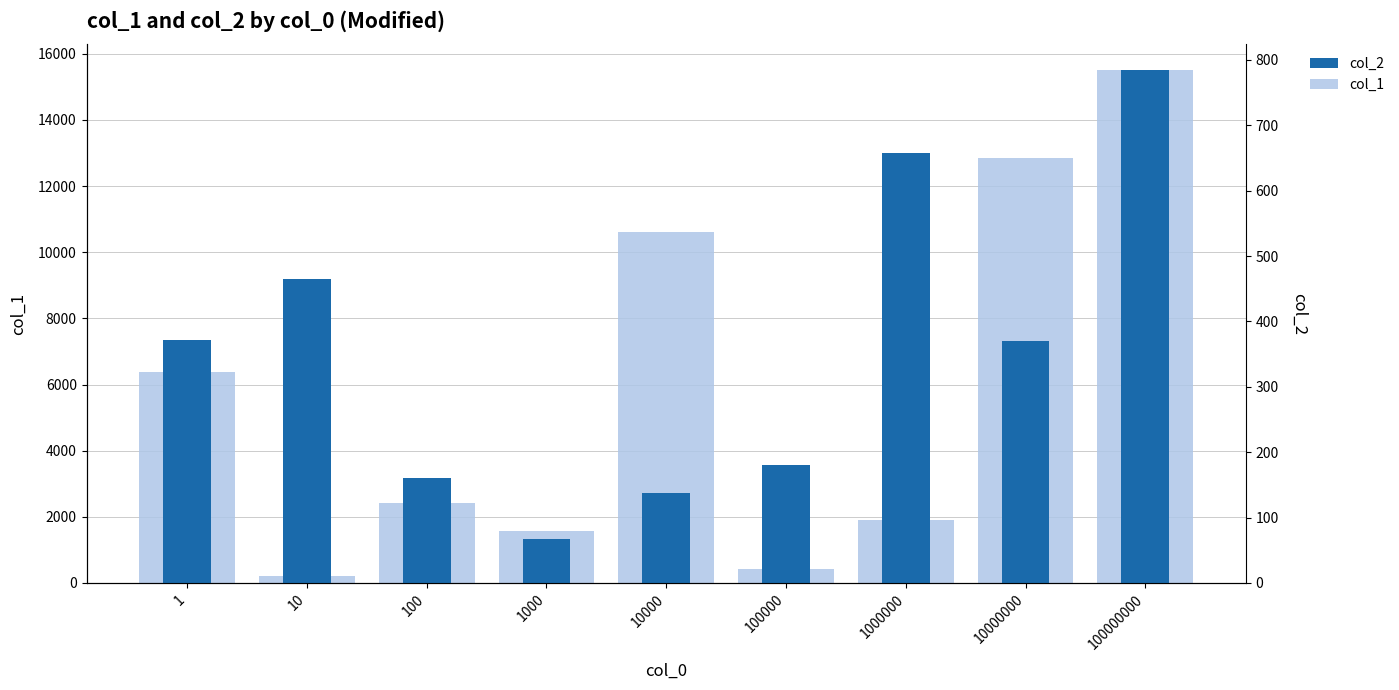

How many bars are there in each group?

2